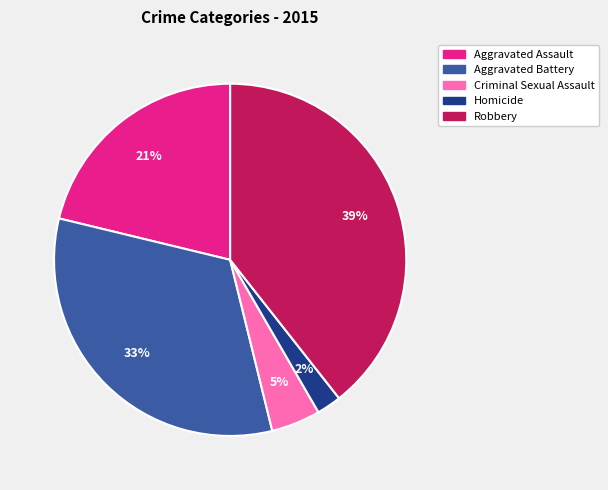

How many slices are in this pie chart?

5